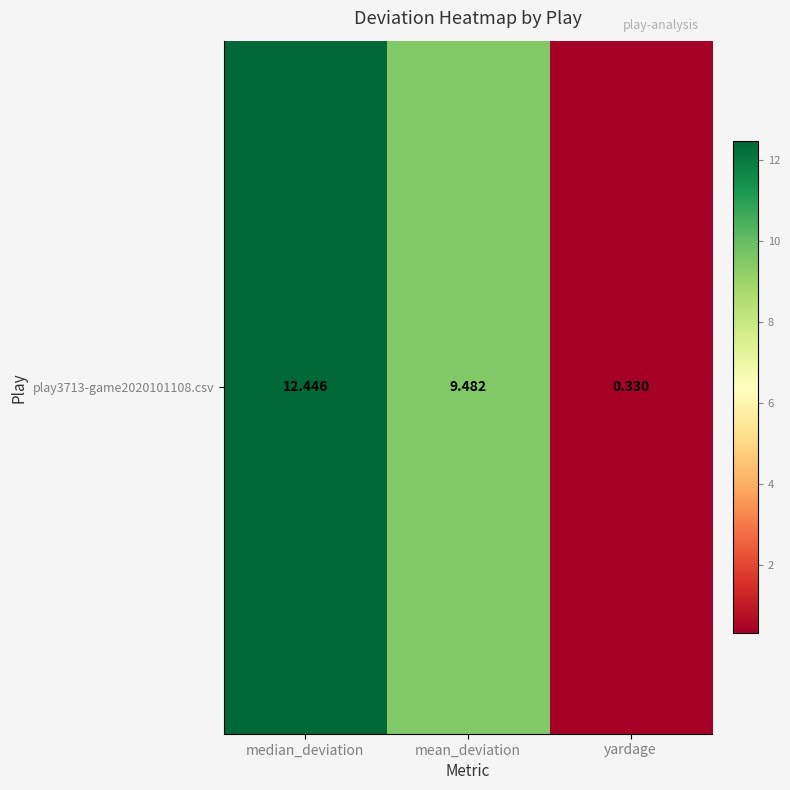

Rank the categories by value from highest to lowest.

median_deviation, mean_deviation, yardage